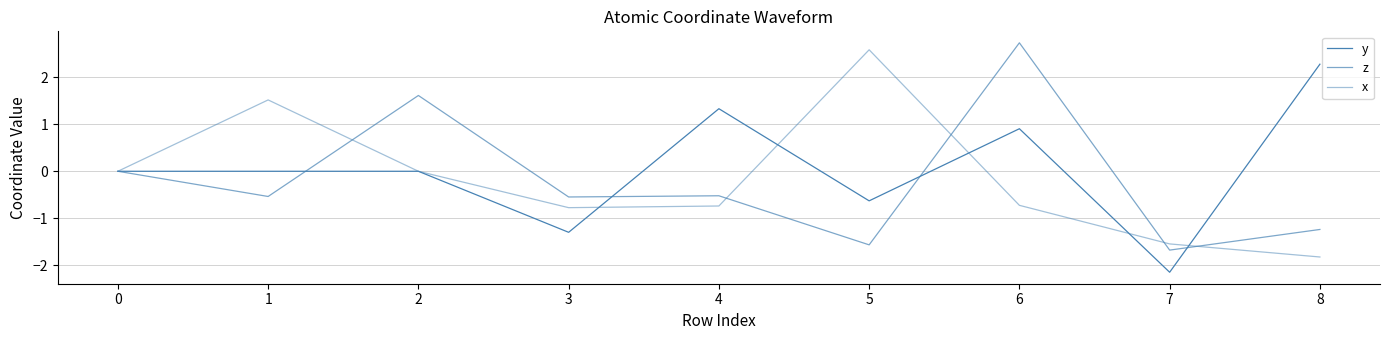

What is the value of the z point at the 2nd from the left?

-0.5